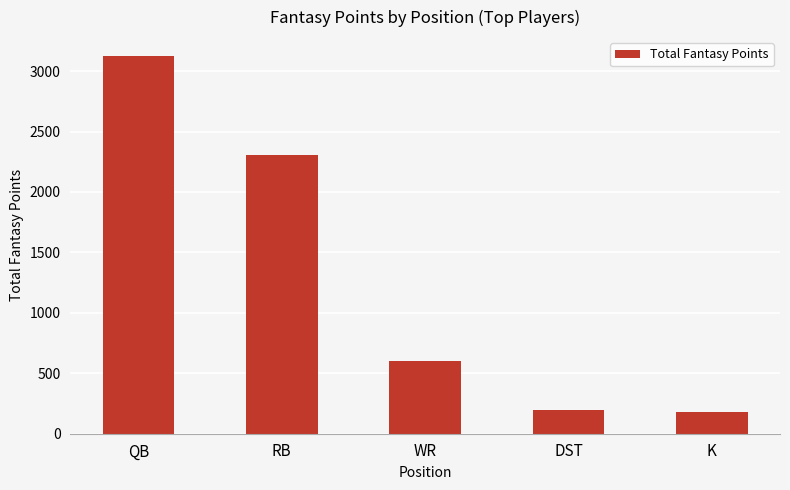

What is the change in value from QB to K?

-2942.9